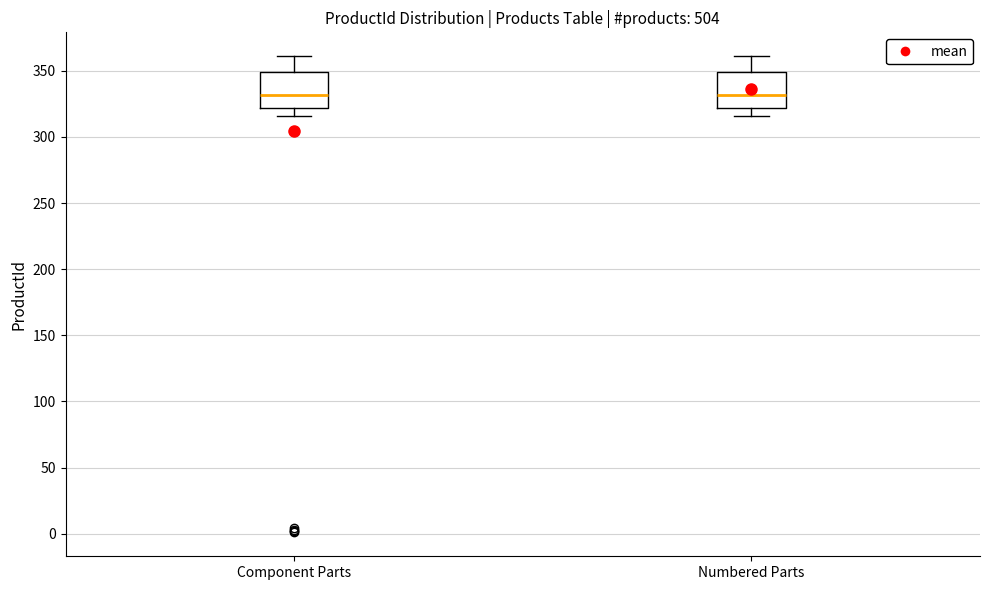

Reading left to right, transcribe this box plot: for each box, give where its median line is, the range the box spans, and where its two whiskers end, as read against the y-axis. The values are not printed on the chart, so give them approximately, as read against the axis.

Component Parts: median 330, box 320 to 350, whiskers 315 to 360
Numbered Parts: median 330, box 320 to 350, whiskers 315 to 360